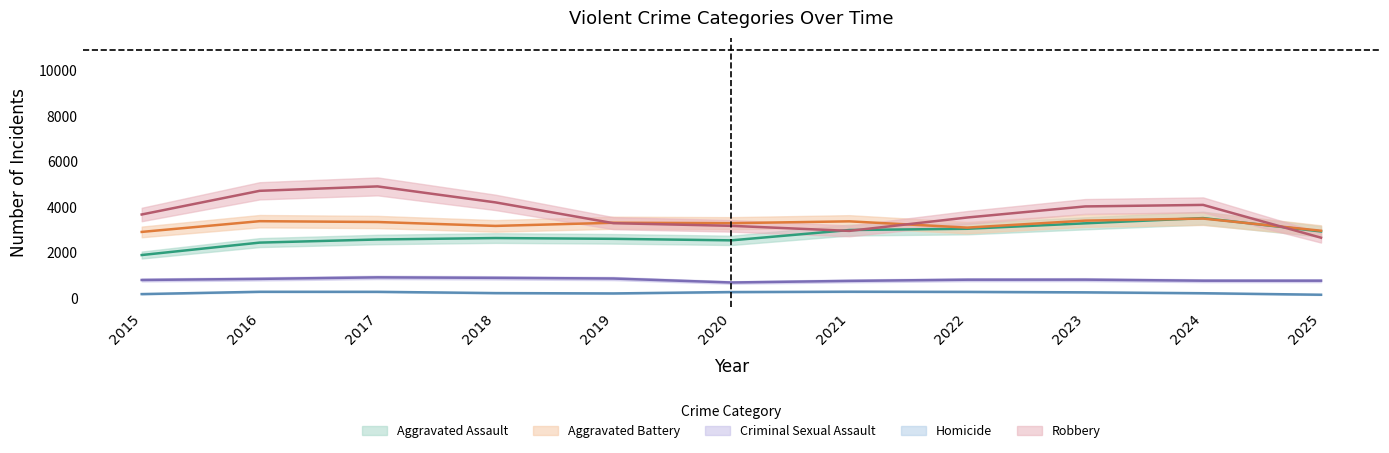

Reading left to right, what are all the values shown in this chart?

Aggravated Assault: 1910	2455	2592	2655	2621	2554	3007	3062	3301	3531	2945
Aggravated Battery: 2924	3395	3359	3187	3326	3307	3388	3113	3419	3510	2976
Criminal Sexual Assault: 816	864	931	910	880	706	776	828	831	785	785
Homicide: 197	299	297	241	226	287	302	294	274	235	169
Robbery: 3688	4726	4920	4219	3307	3191	2969	3556	4042	4109	2670